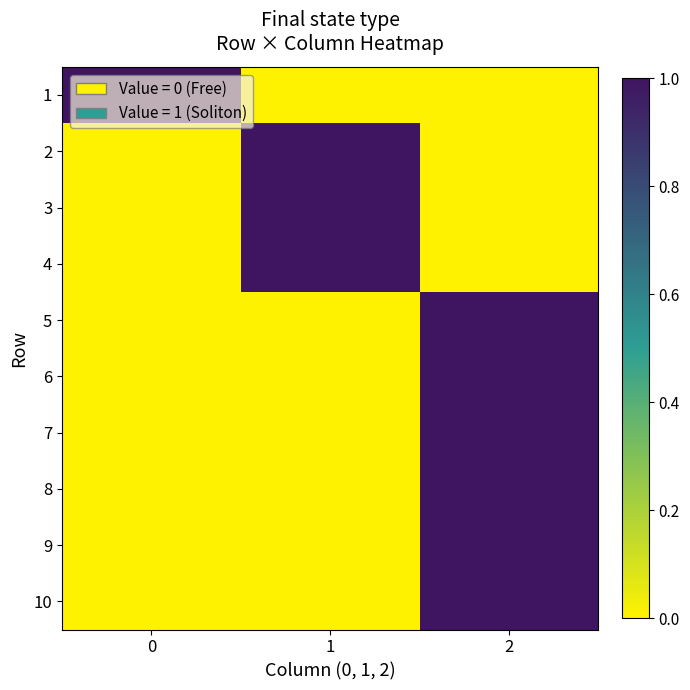

Between 1 and 2, which series saw the biggest shift?

2